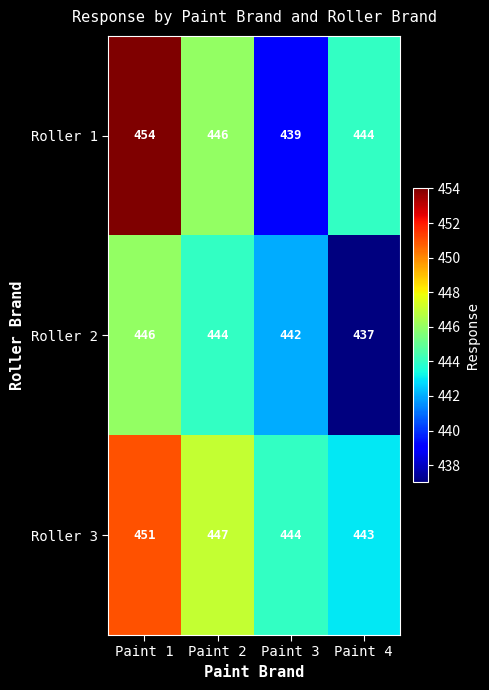

True or false: Roller 1 has a value of 439 at Paint 3.

True